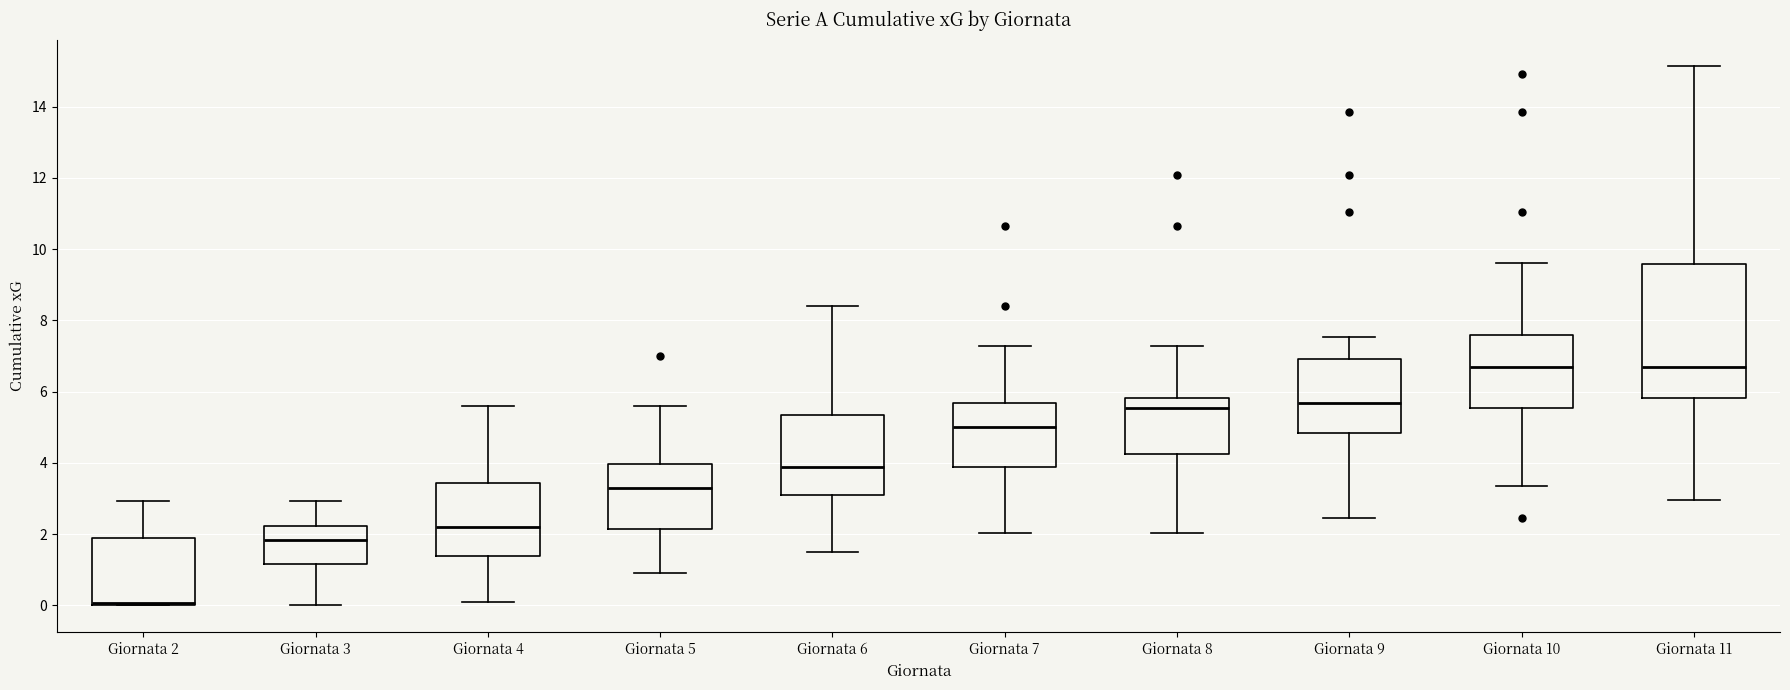

Reading left to right, transcribe this box plot: for each box, give where its median line is, the range the box spans, and where its two whiskers end, as read against the y-axis. The values are not printed on the chart, so give them approximately, as read against the axis.

Giornata 2: median 0.0 (just above the box's lower edge), box 0.0 to 2.0, whiskers 0.0 to 3.0
Giornata 3: median 1.8, box 1.2 to 2.2, whiskers 0.0 to 3.0
Giornata 4: median 2.2, box 1.4 to 3.4, whiskers 0.2 to 5.6
Giornata 5: median 3.4, box 2.2 to 4.0, whiskers 1.0 to 5.6
Giornata 6: median 3.8, box 3.2 to 5.4, whiskers 1.6 to 8.4
Giornata 7: median 5.0, box 3.8 to 5.6, whiskers 2.0 to 7.2
Giornata 8: median 5.6, box 4.2 to 5.8, whiskers 2.0 to 7.2
Giornata 9: median 5.6, box 4.8 to 7.0, whiskers 2.4 to 7.6
Giornata 10: median 6.6, box 5.6 to 7.6, whiskers 3.4 to 9.6
Giornata 11: median 6.6, box 5.8 to 9.6, whiskers 3.0 to 15.2